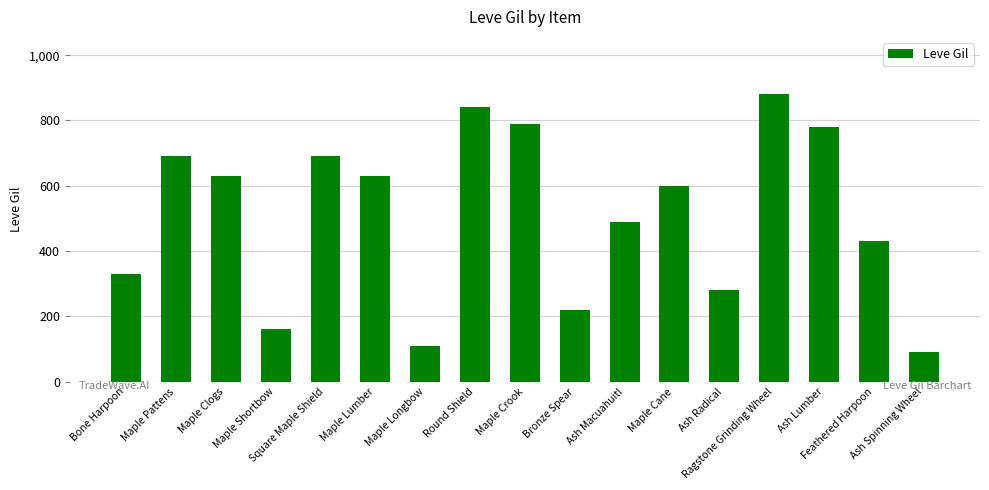

At which category does the chart reach its peak across all series?

Ragstone Grinding Wheel